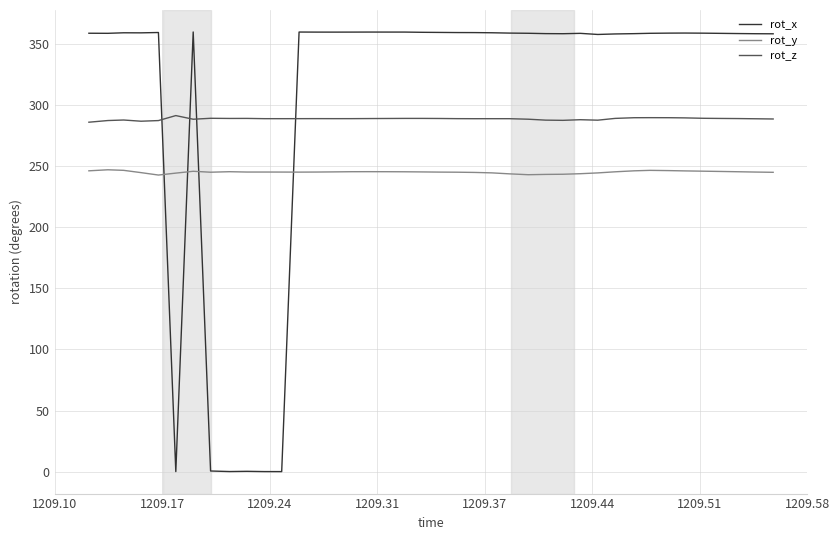

True or false: rot_x has more than 1 points higher than both neighbors.

True